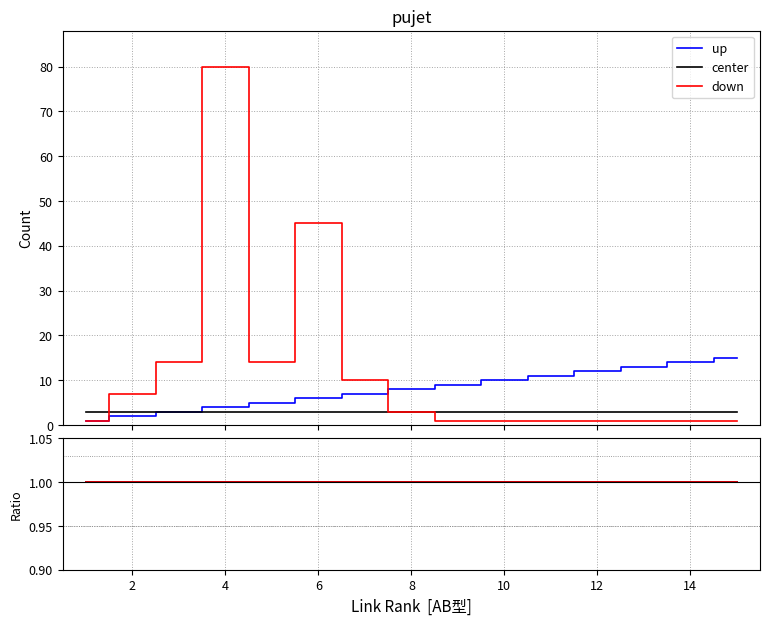

Which series changed the most between 3 and 10?

down